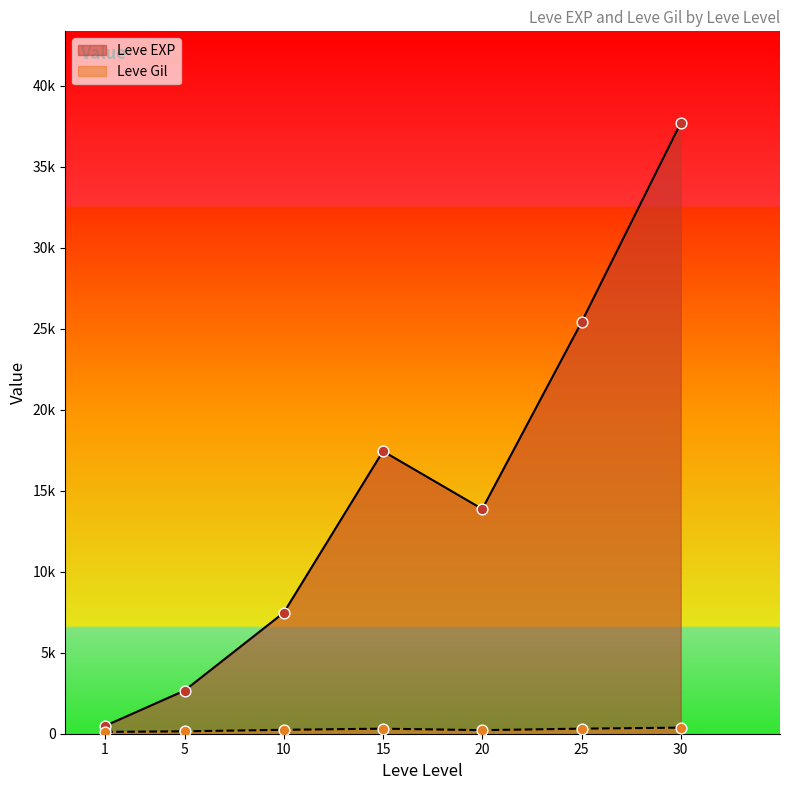

Is the value of Leve EXP at 25 greater than the value of Leve Gil at 15?

Yes